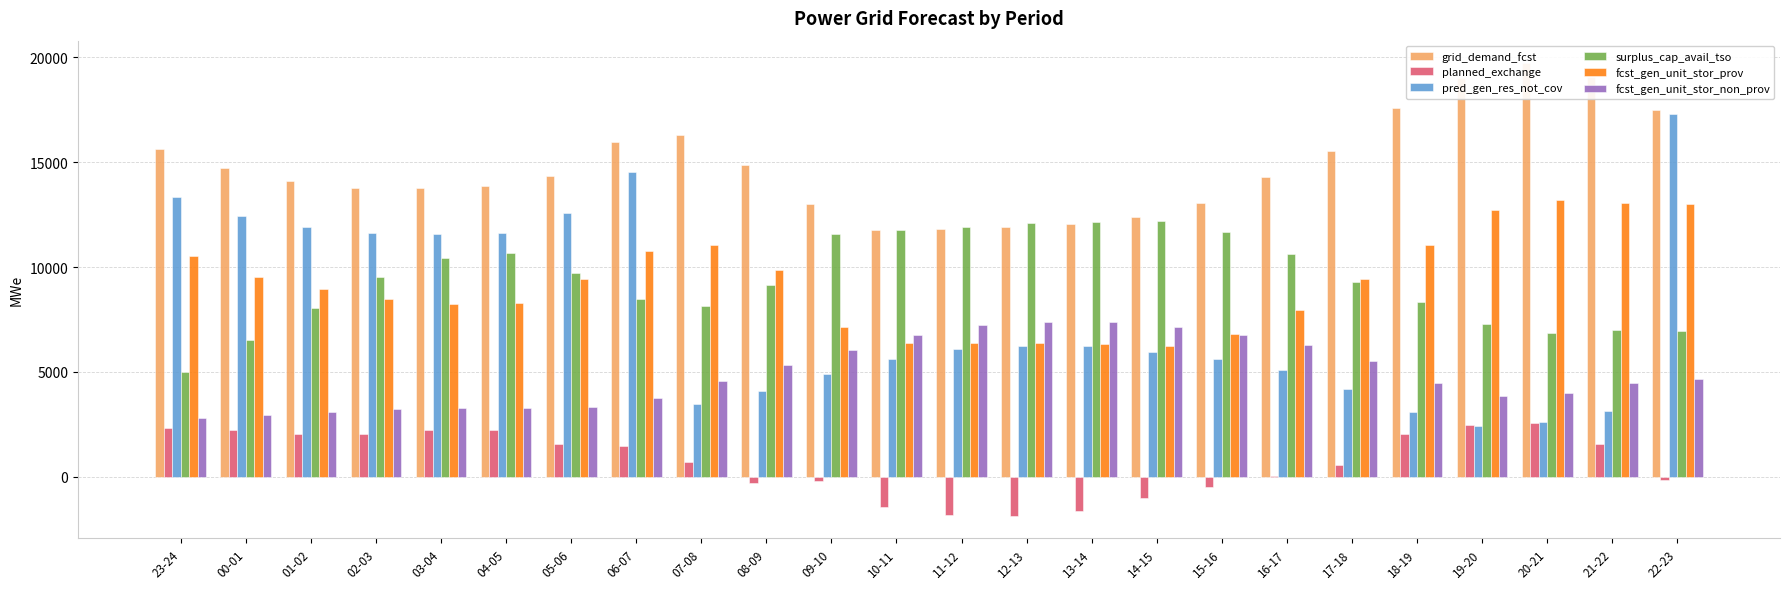

What position from the left is 04-05?

6